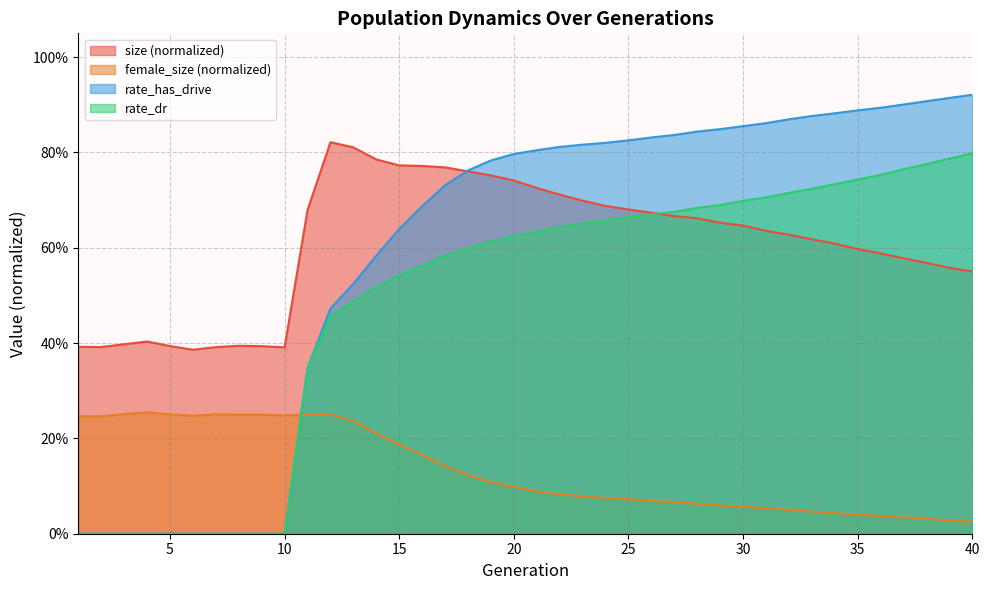

How many interior local peaks does the female_size series have?

3